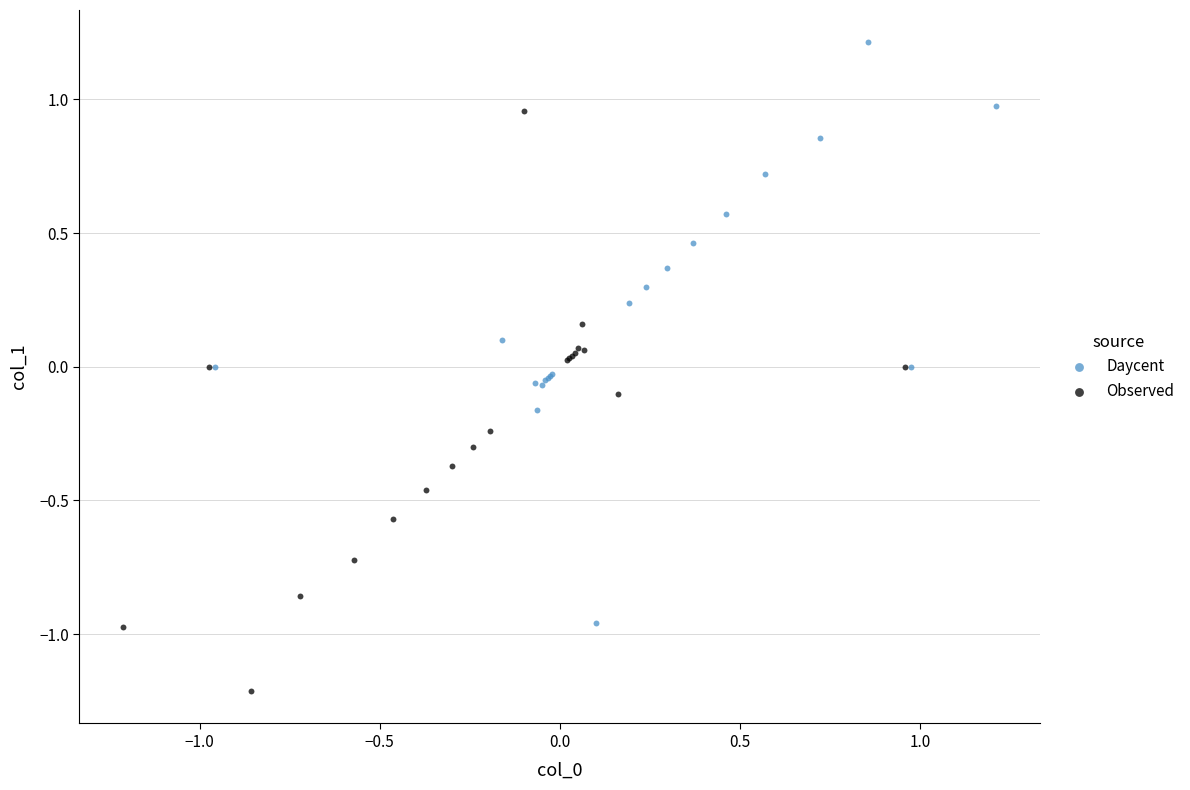

Which series reaches the maximum Y coordinate?

Daycent